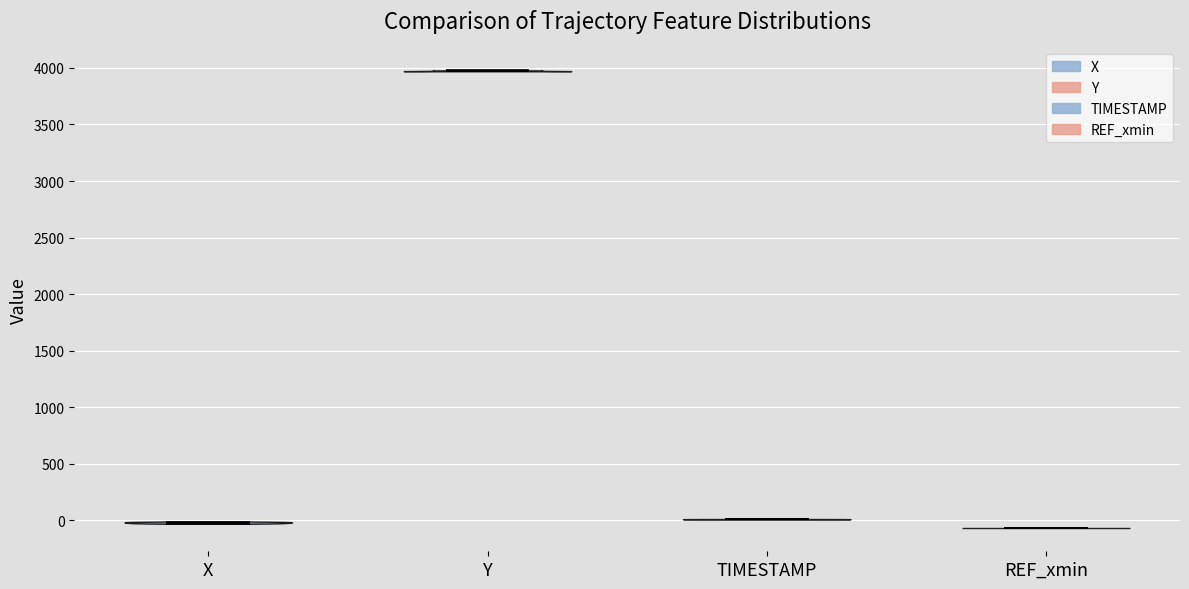

Which violin has the lowest median line?

REF_xmin